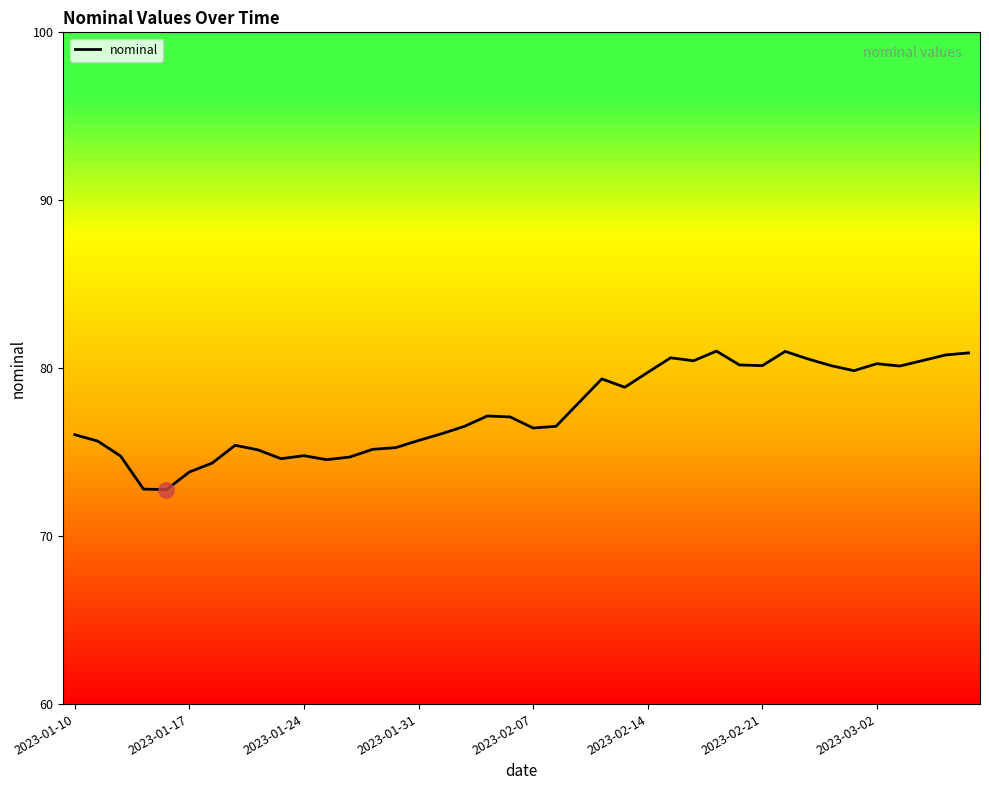

What is the difference between the maximum and minimum values?

8.2